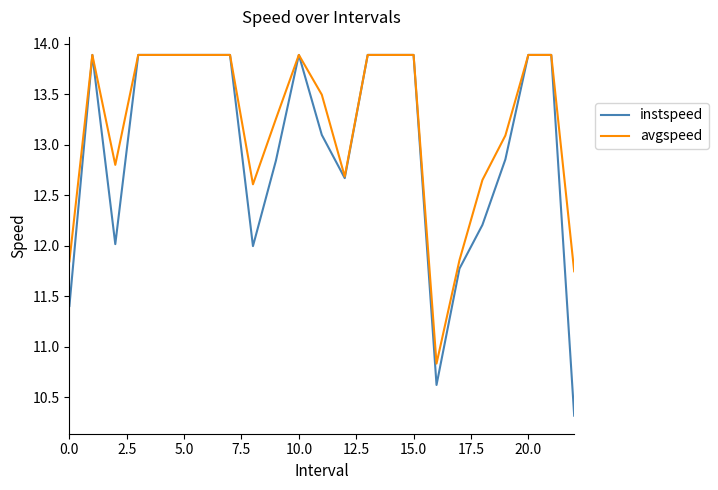

How many values in the instspeed series exceed 13?

13